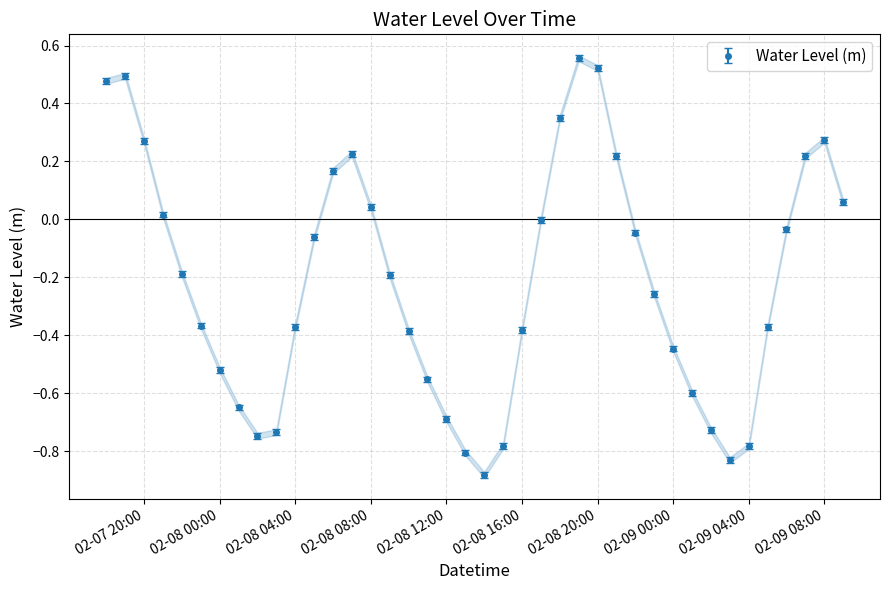

How many points are higher than both their immediate neighbors (excluding endpoints)?

4